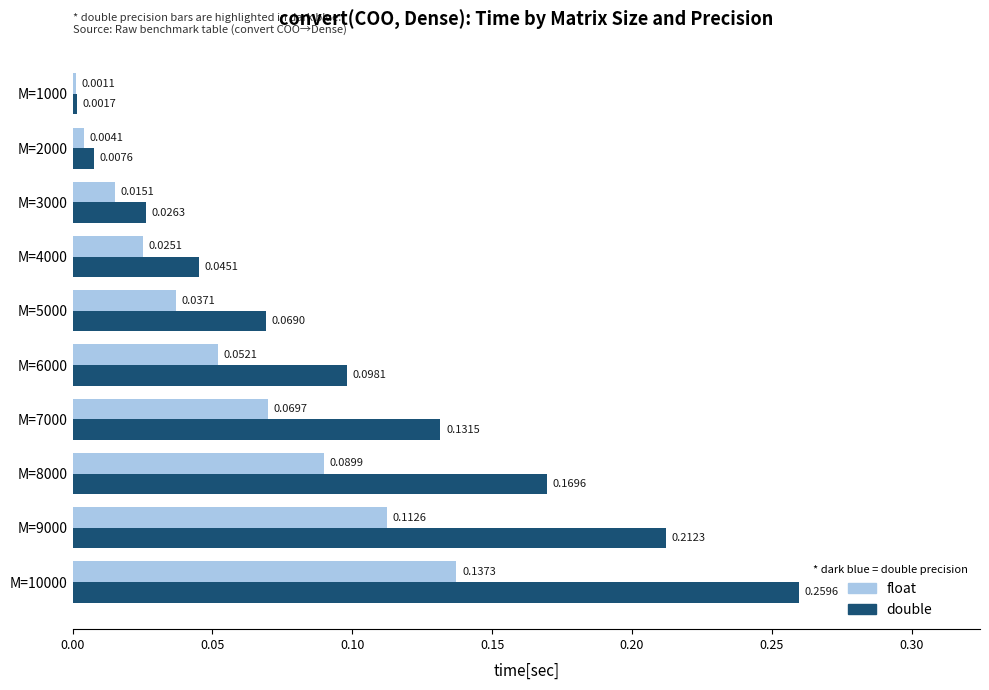

What is the sum of all float values?

0.5